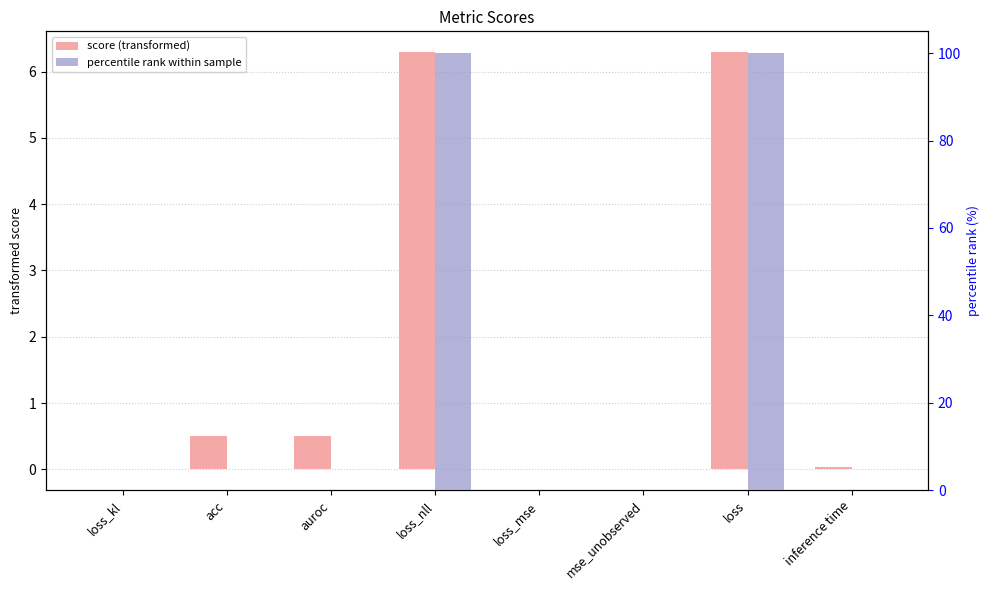

What position from the right is acc?

7